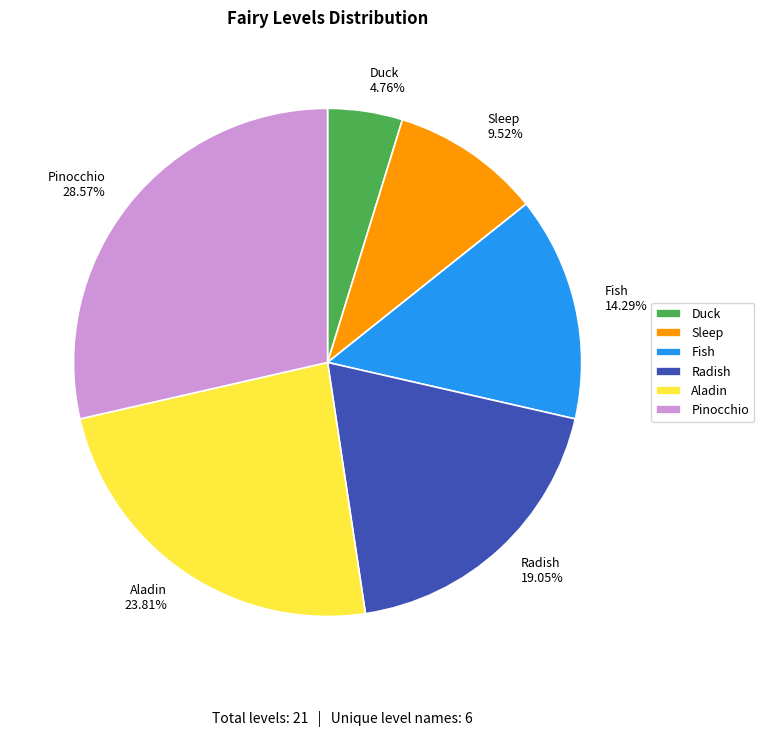

Does Sleep represent more than half of the total?

No